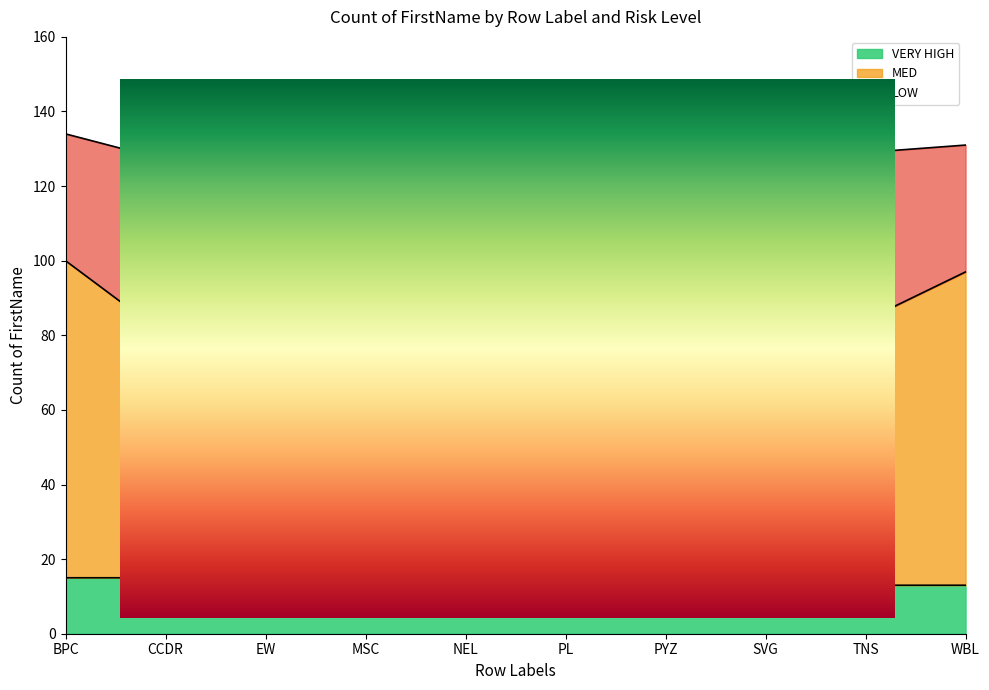

How many distinct data groups are displayed?

3